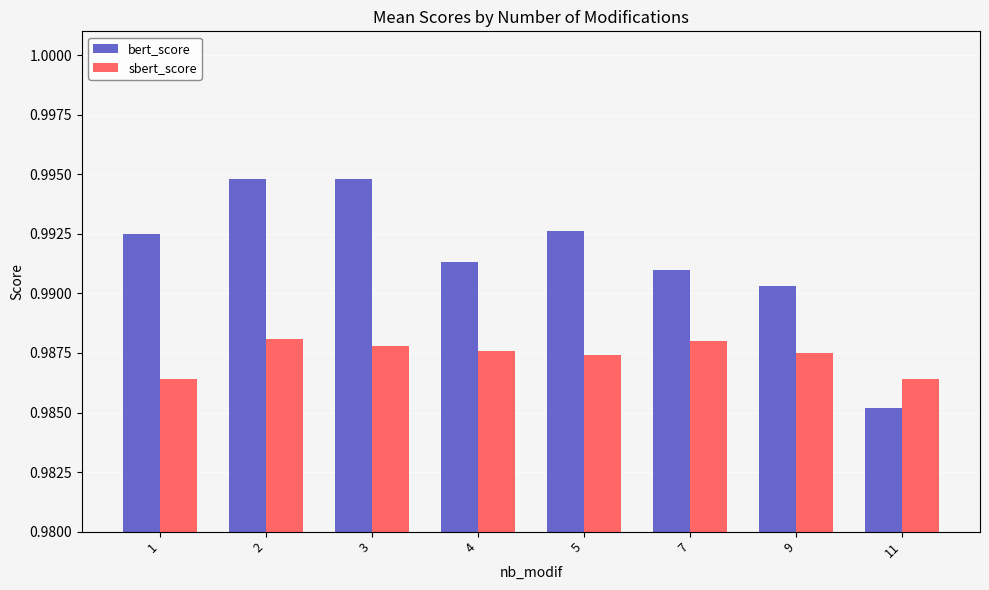

List the series in order of their overall mean, highest first.

bert_score, sbert_score